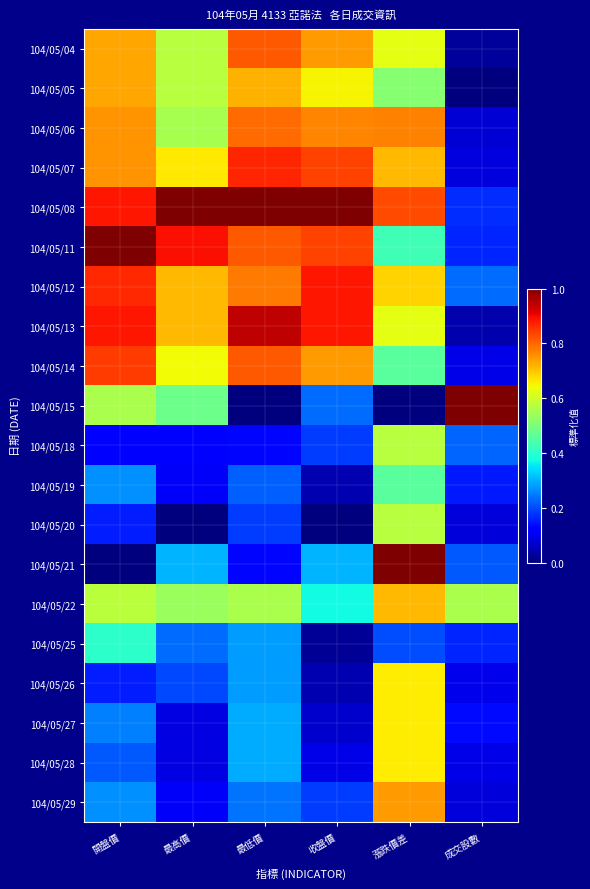

What is the difference between the highest and lowest values at 最高價?

1.0